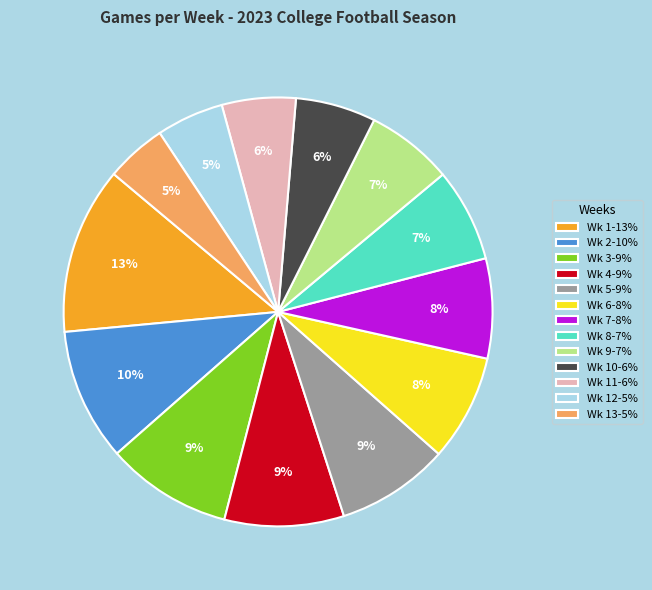

What percentage is the Wk 13-5% slice, to the nearest percent?

5%